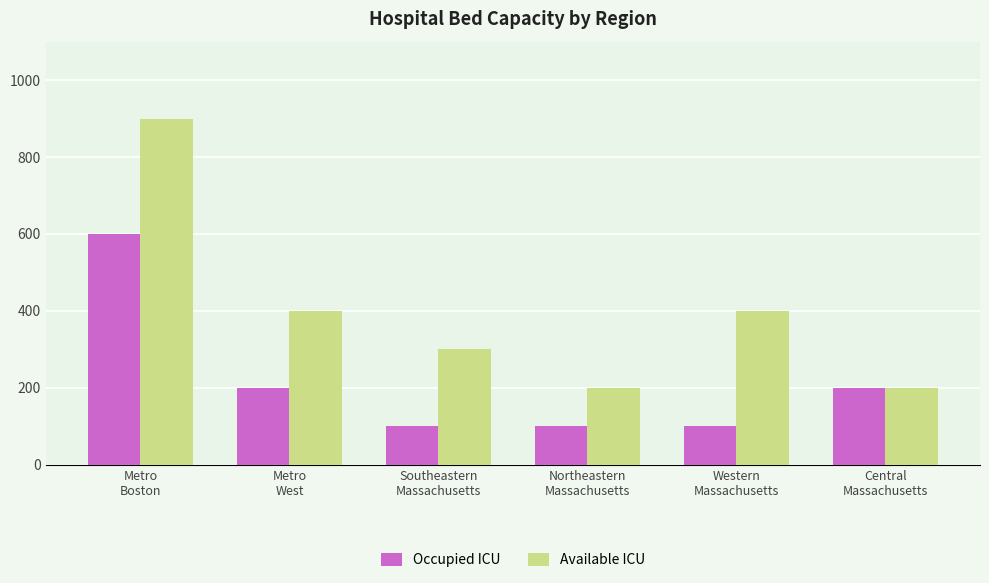

What is the lowest value of the Occupied ICU series?

100